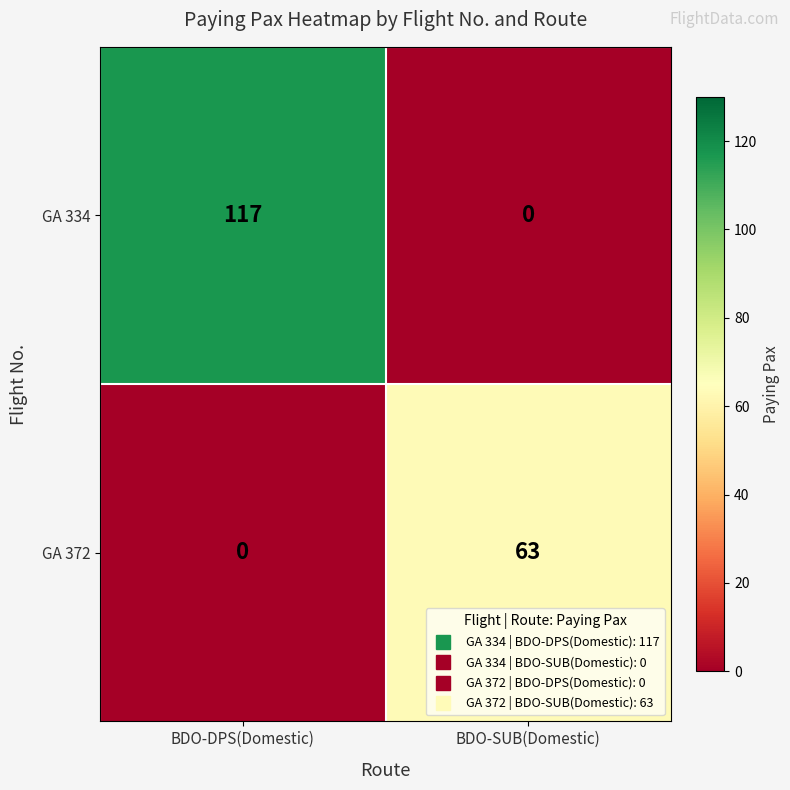

List the series in order of their peak value, lowest first.

GA 372, GA 334